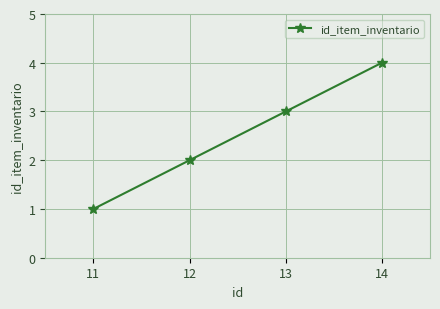

Which has a higher value, 13 or 12?

13